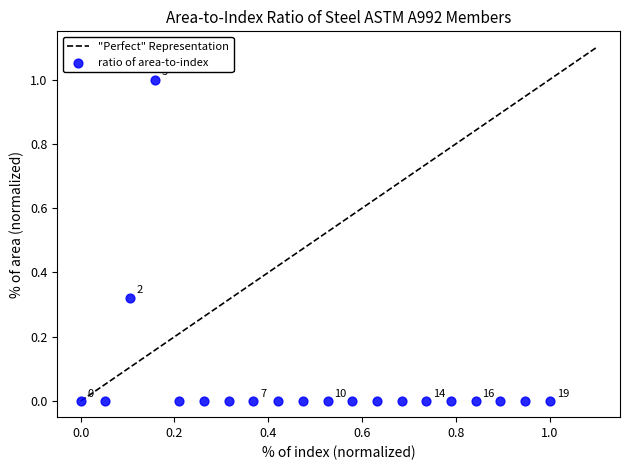

What is the range of Y values (max minus min)?

1.0